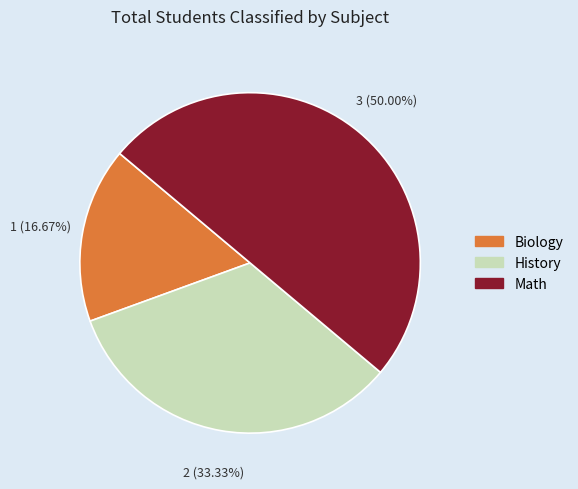

What is the ratio of the value at History to the value at Math?

0.7